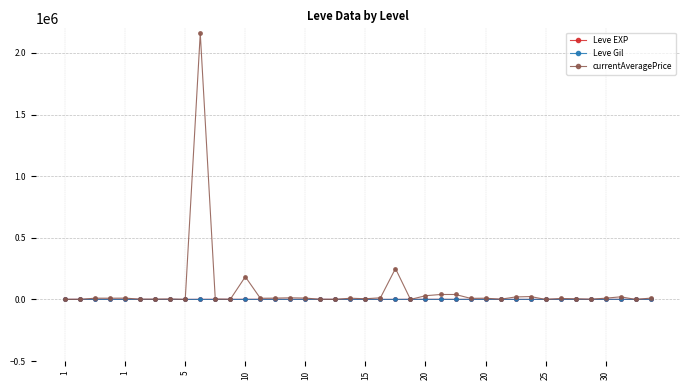

Is this an area chart (filled region under the line)?

No